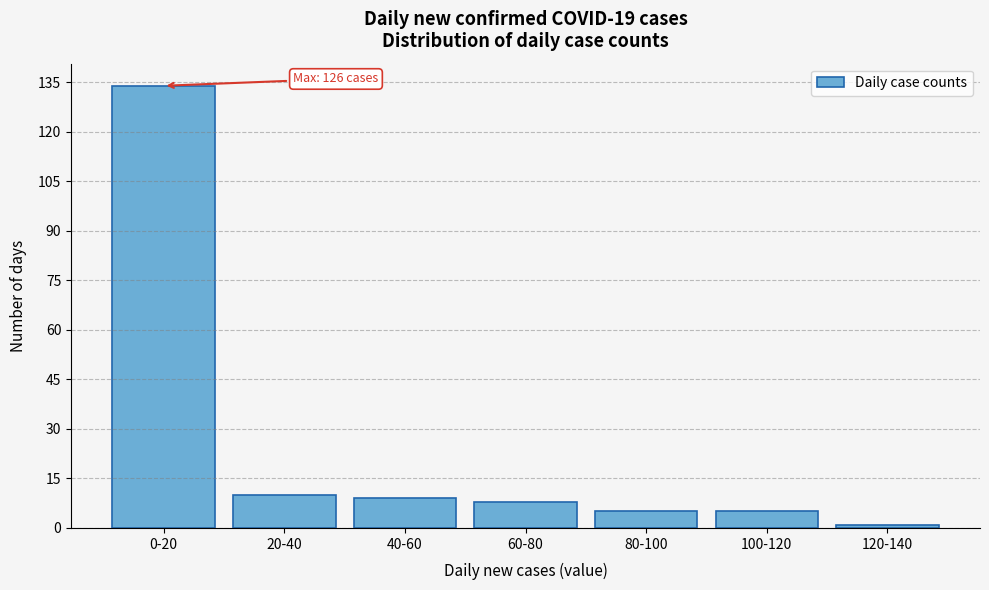

Reading left to right, what are all the values shown in this chart?

134	10	9	8	5	5	1